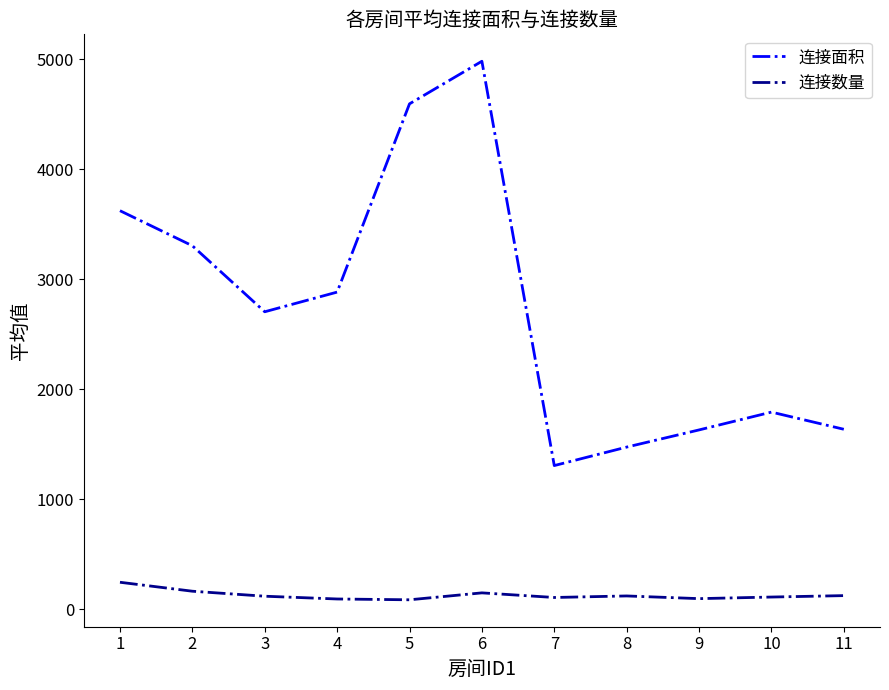

Which series changed the most between 4 and 10?

连接面积